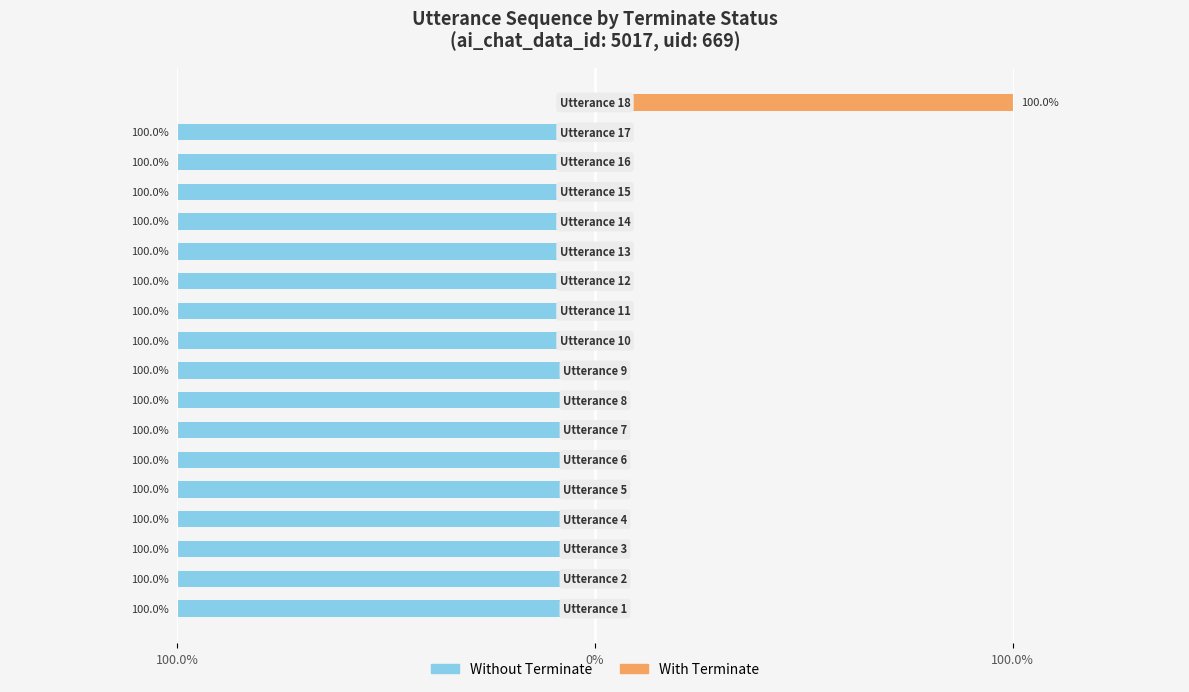

How many Without Terminate values are between -1 and 0?

18